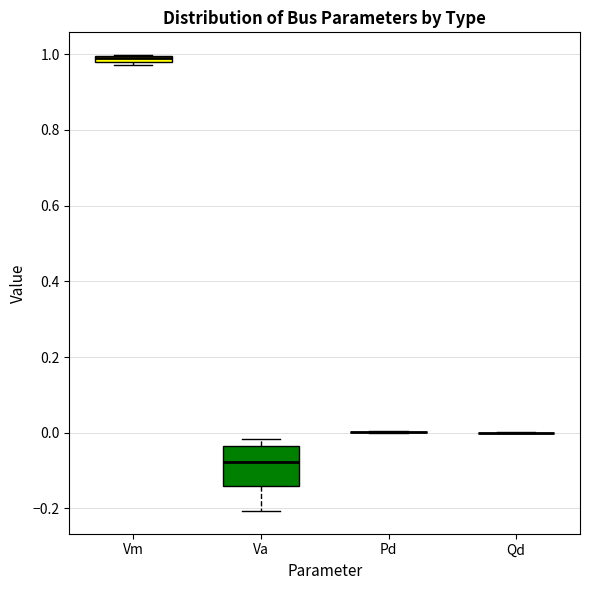

Comparing the boxes themselves (not the whiskers), which one is the tallest?

Va